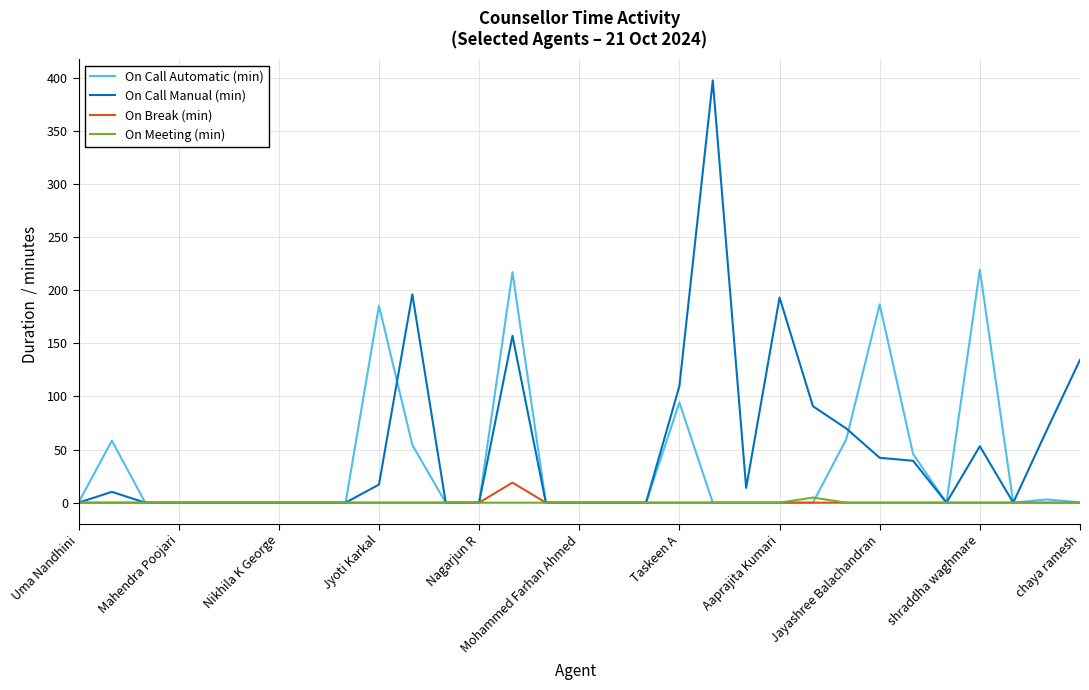

What is the highest value of the On Break (min) series?

18.9